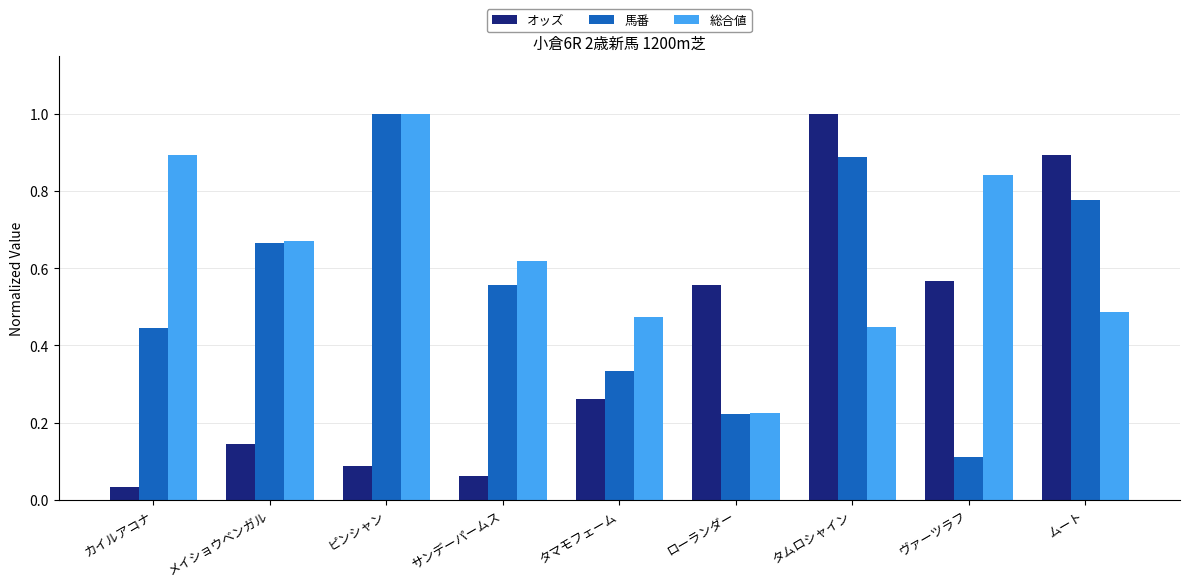

What is the difference between the maximum and minimum values in the 馬番 series?

0.9